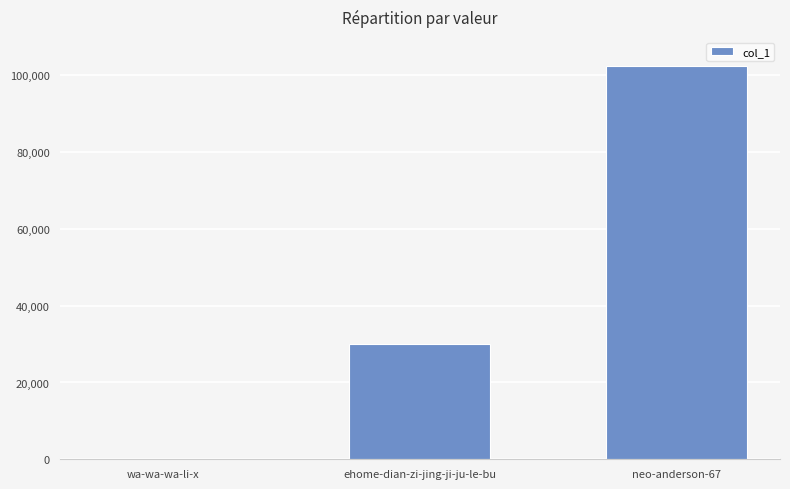

Which has a higher value, wa-wa-wa-li-x or ehome-dian-zi-jing-ji-ju-le-bu?

ehome-dian-zi-jing-ji-ju-le-bu